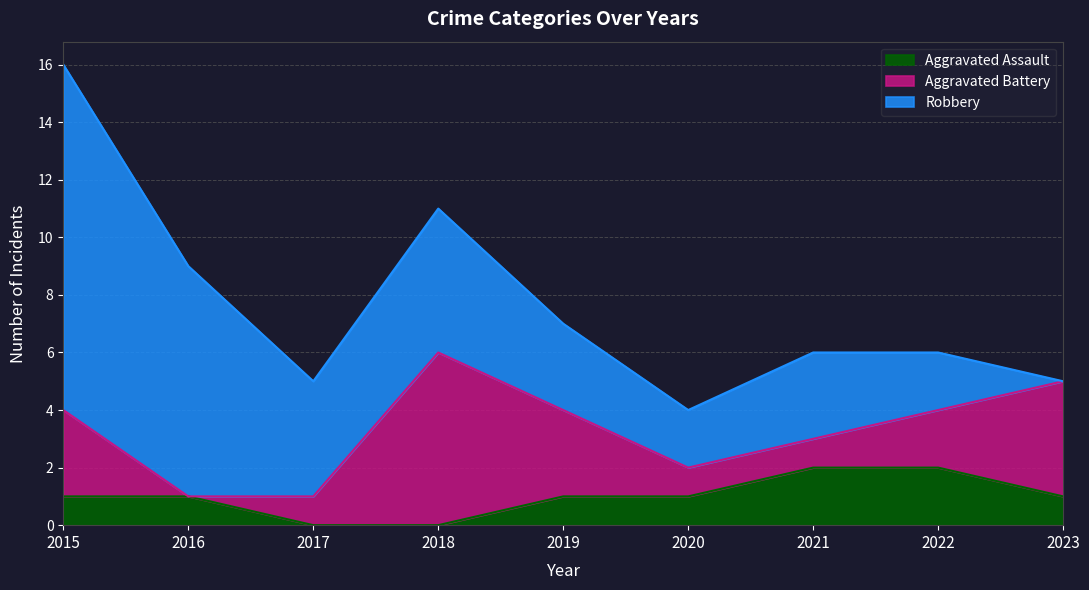

Reading left to right, transcribe all the data shown in this chart.

Aggravated Assault: 1	1	0	0	1	1	2	2	1
Aggravated Battery: 3	0	1	6	3	1	1	2	4
Robbery: 12	8	4	5	3	2	3	2	0